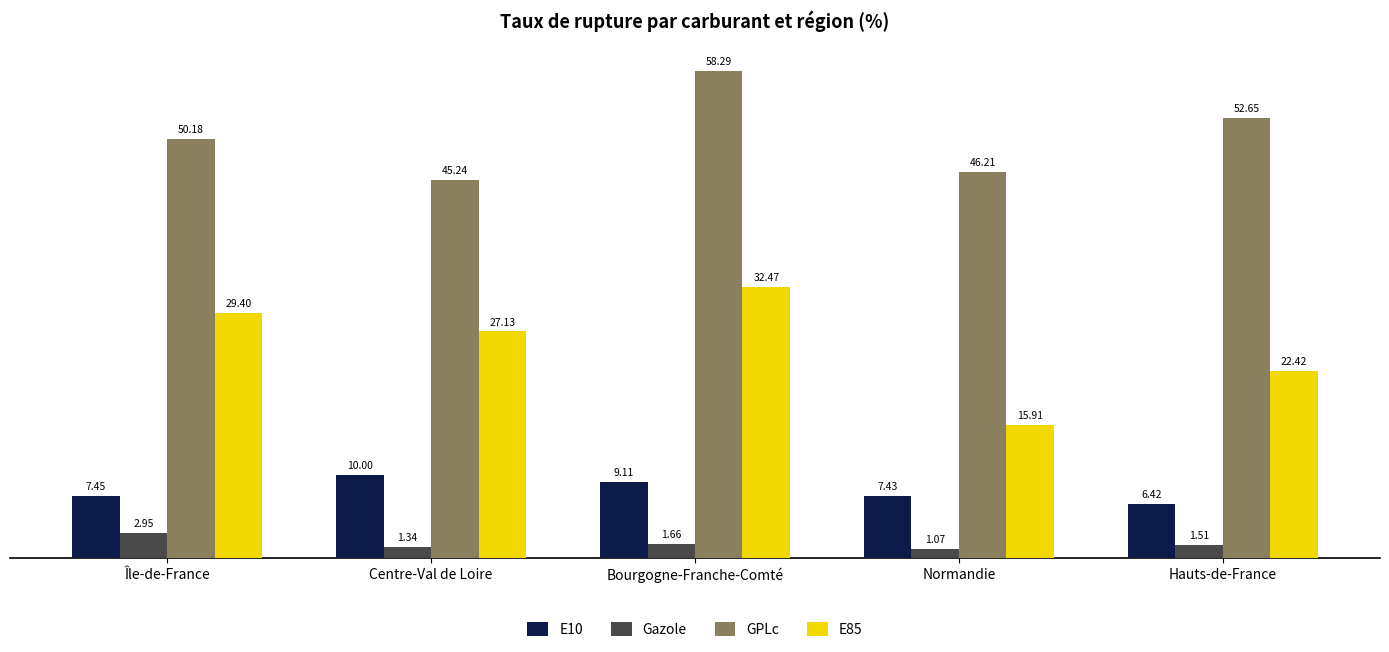

At which label is Gazole closest to 2?

Bourgogne-Franche-Comté